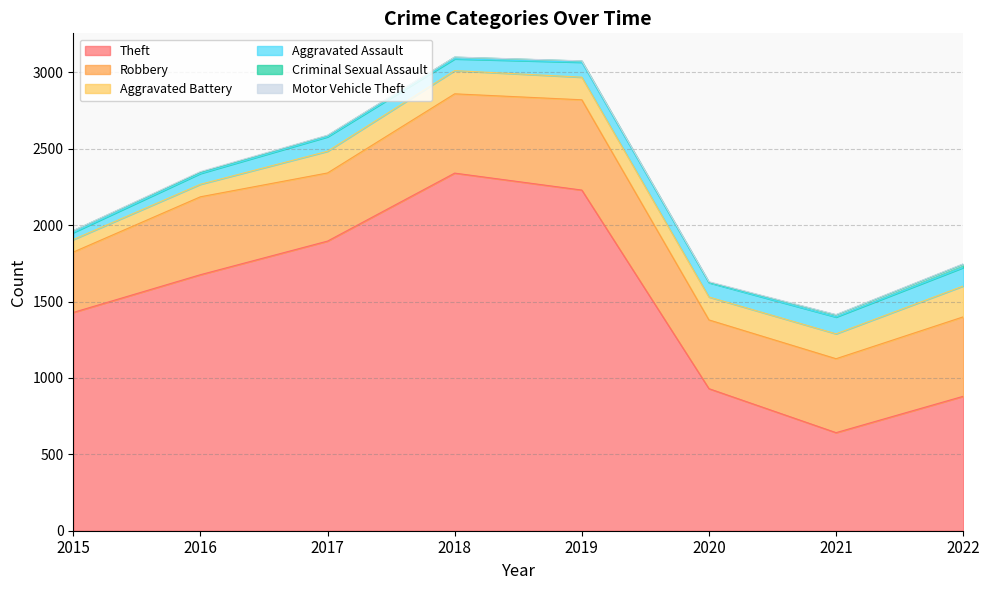

Reading left to right, extract all data points from this chart.

Theft: 2015=1429	2016=1676	2017=1896	2018=2341	2019=2230	2020=930	2021=642	2022=880
Robbery: 2015=395	2016=510	2017=446	2018=519	2019=591	2020=450	2021=484	2022=520
Aggravated Battery: 2015=82	2016=82	2017=142	2018=152	2019=148	2020=150	2021=163	2022=202
Aggravated Assault: 2015=46	2016=71	2017=95	2018=77	2019=98	2020=94	2021=110	2022=121
Criminal Sexual Assault: 2015=12	2016=8	2017=8	2018=11	2019=8	2020=3	2021=14	2022=22
Motor Vehicle Theft: 2015=1	2016=4	2017=2	2018=1	2019=1	2020=3	2021=2	2022=2